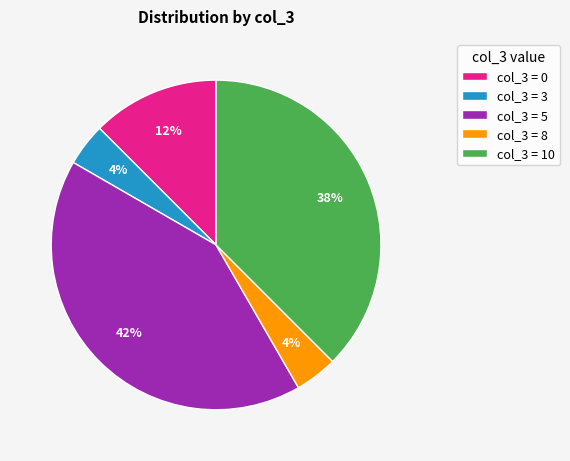

True or false: col_3 = 10 accounts for 28% of the total.

False